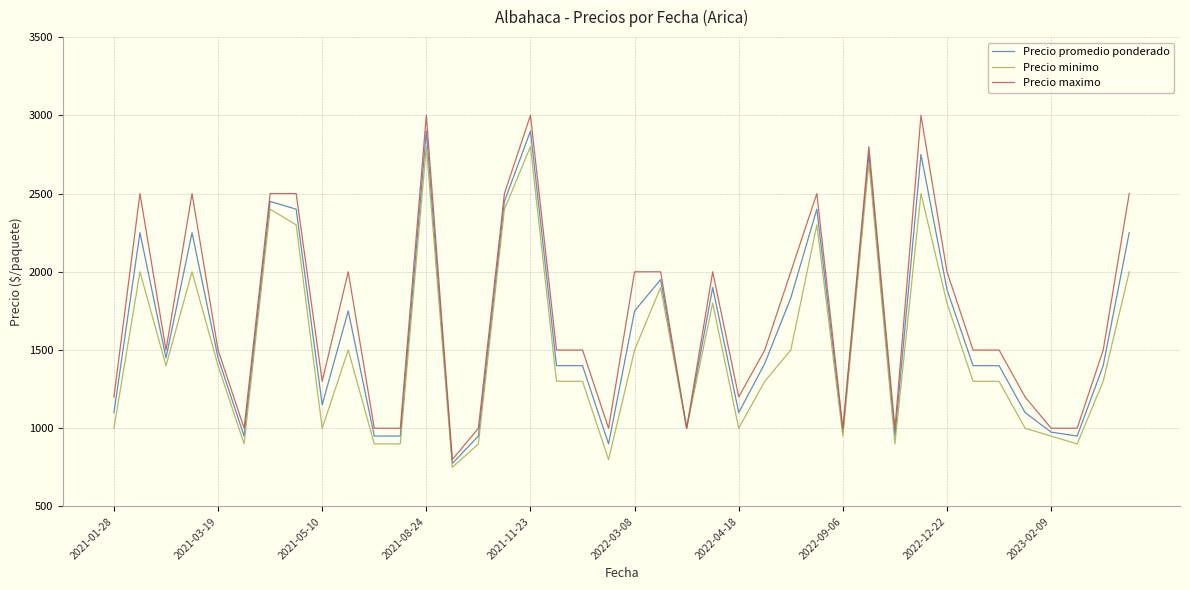

What is the maximum value shown in the chart?

3000